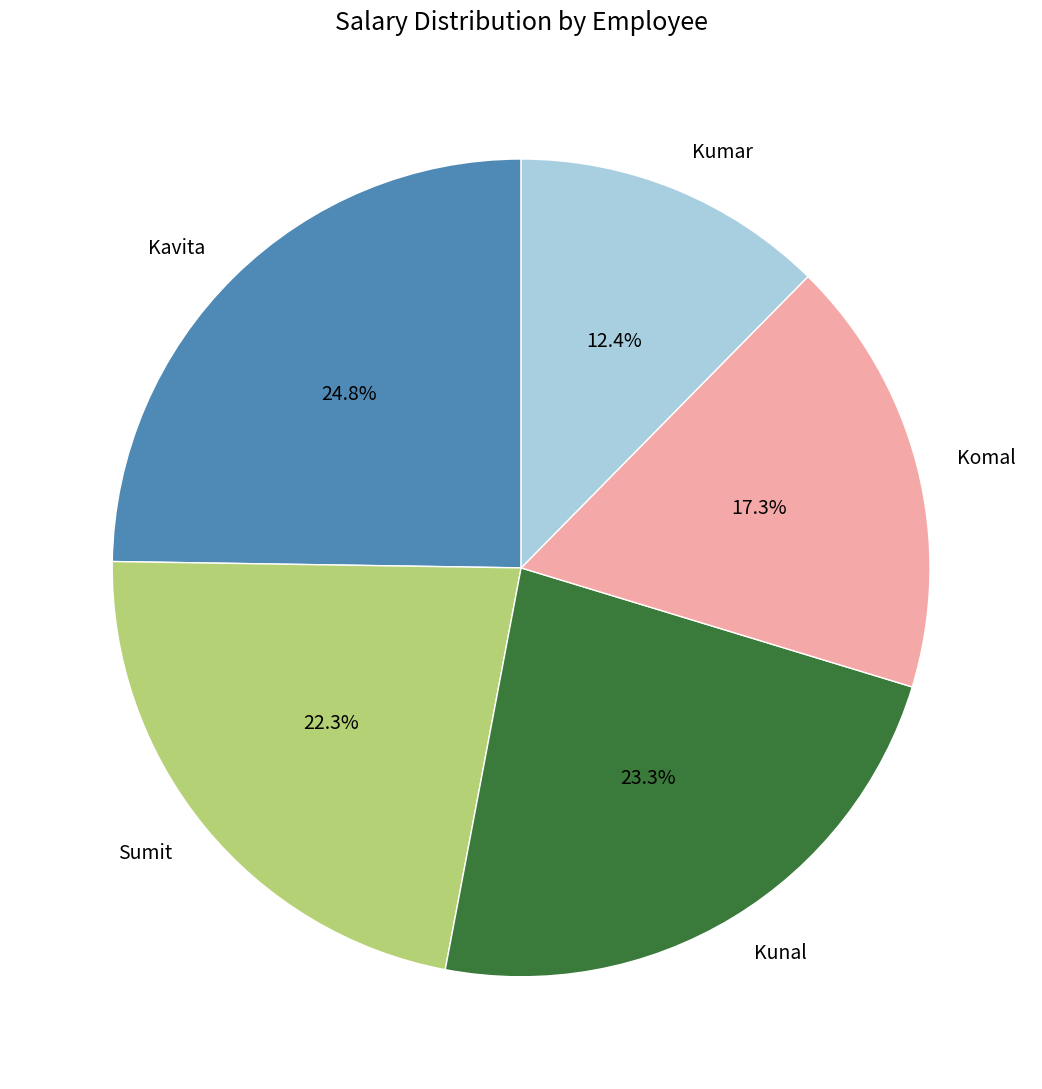

What percentage is the Sumit slice, to the nearest percent?

22%